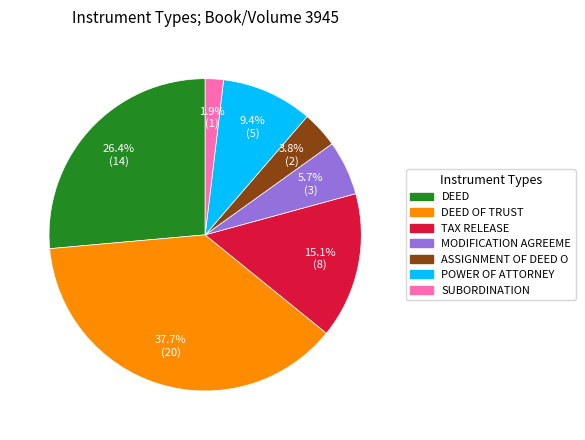

Which has a higher value, TAX RELEASE or DEED?

DEED